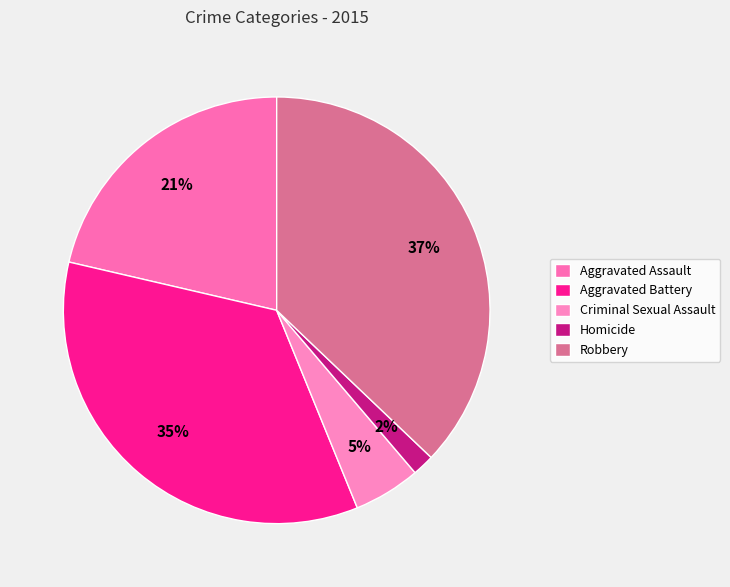

What is the largest slice in the pie chart?

Robbery